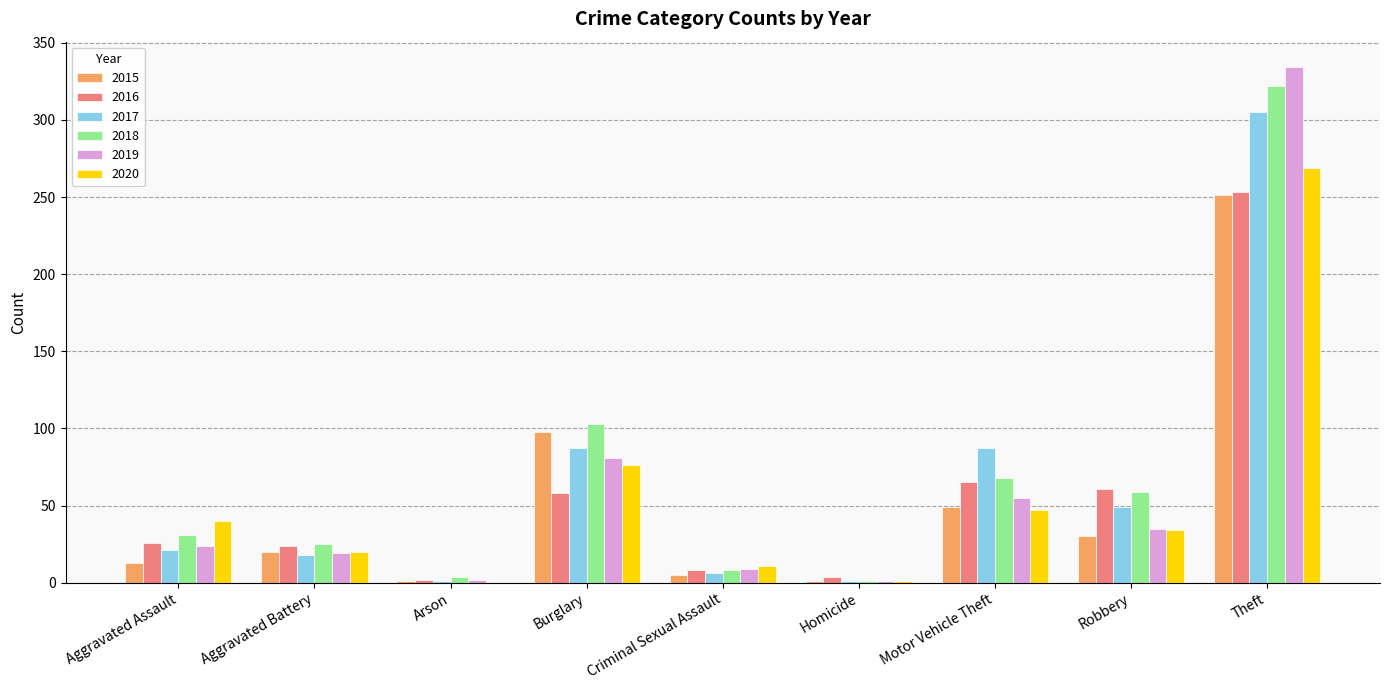

Count the number of data series in this chart.

6